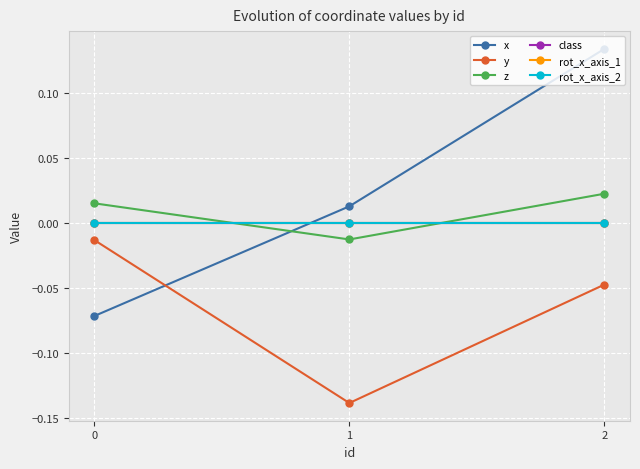

Does the chart have visible grid lines?

Yes